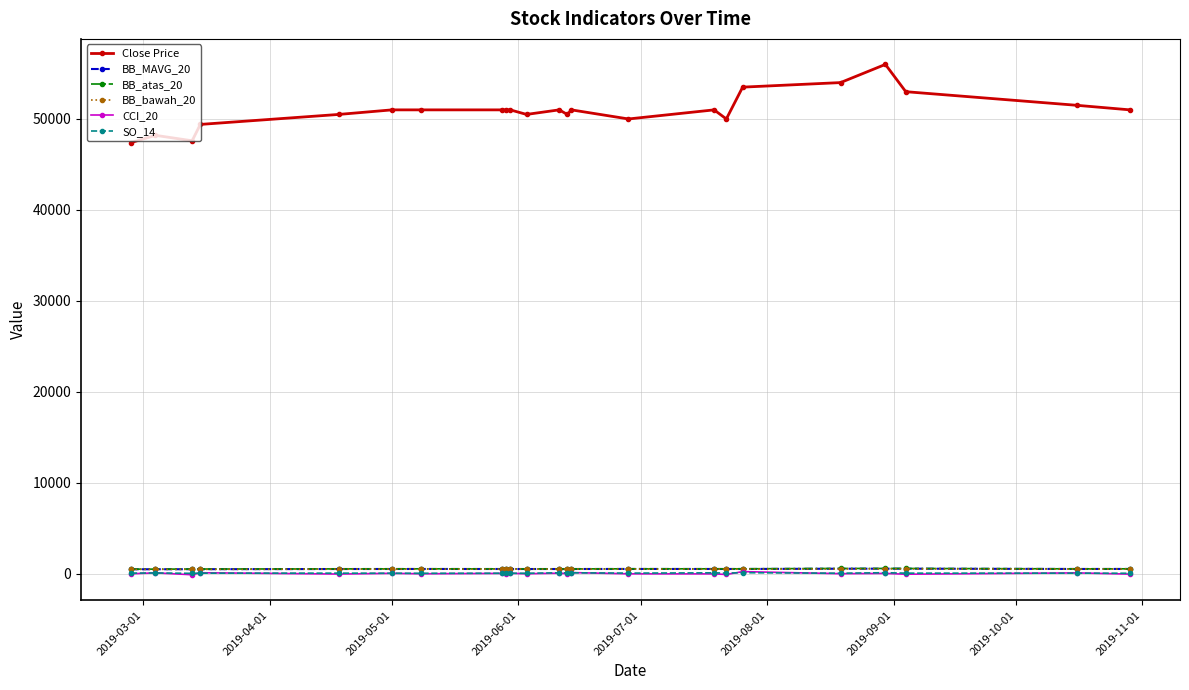

What is the greatest value displayed?

56000.0